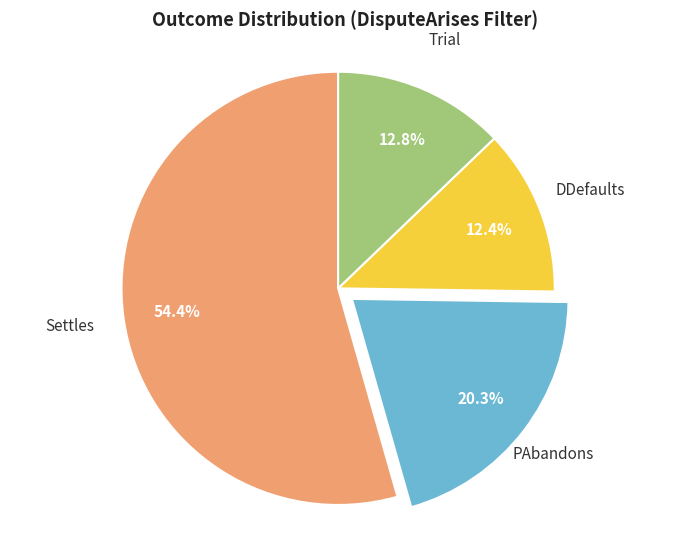

True or false: PAbandons accounts for 20% of the total.

True